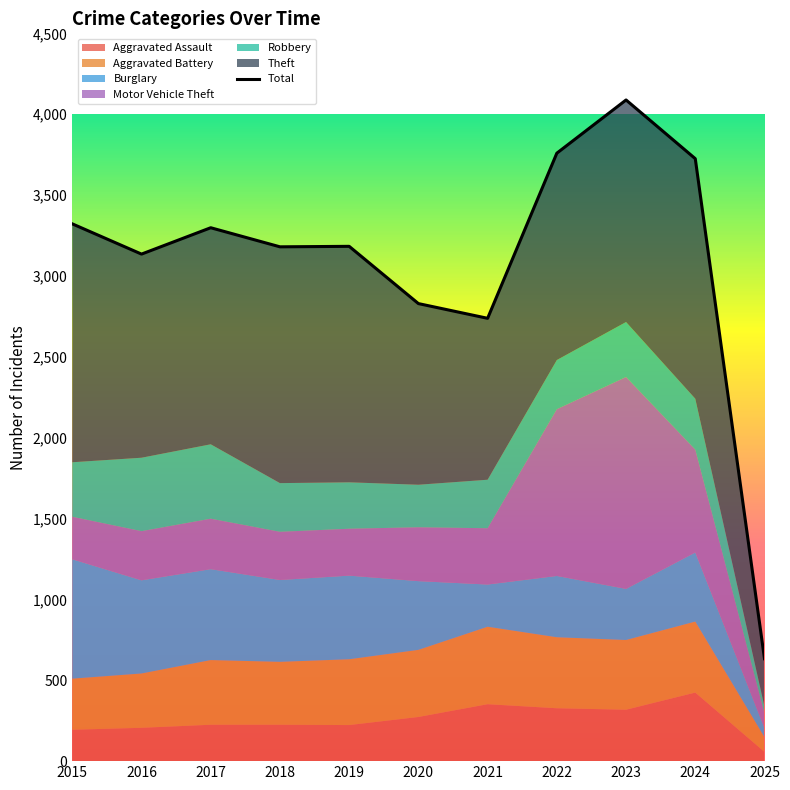

Reading right to left, list all the values displayed in this chart.

633	3725	4088	3759	2738	2829	3183	3180	3298	3135	3322